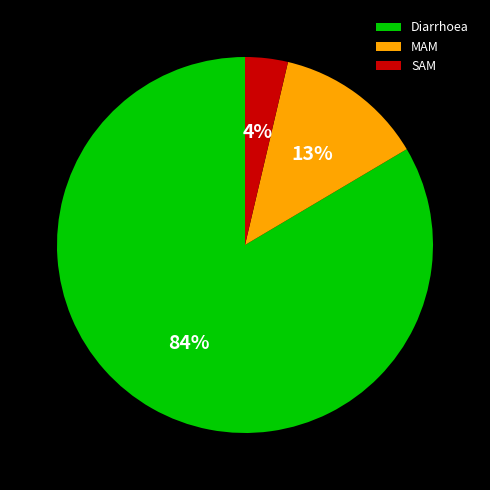

To the nearest percent, what is the average slice percentage?

33%